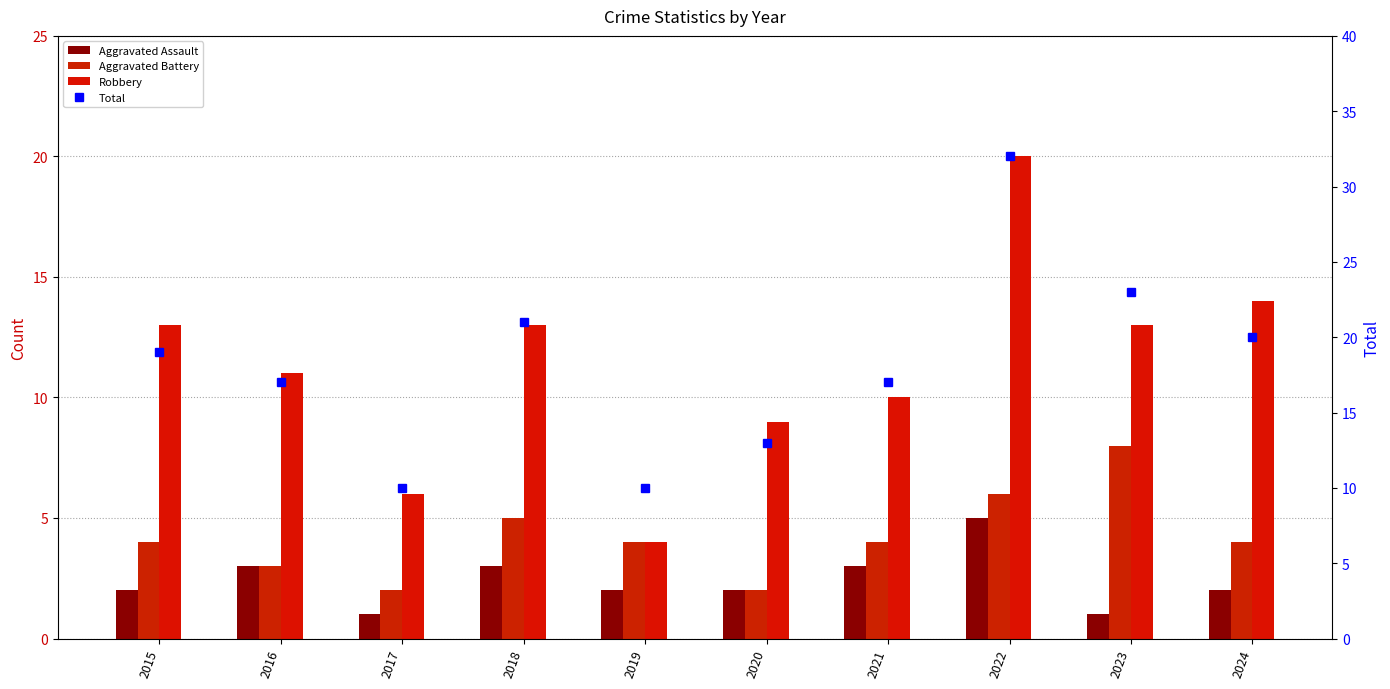

What is the minimum value shown in the chart?

1